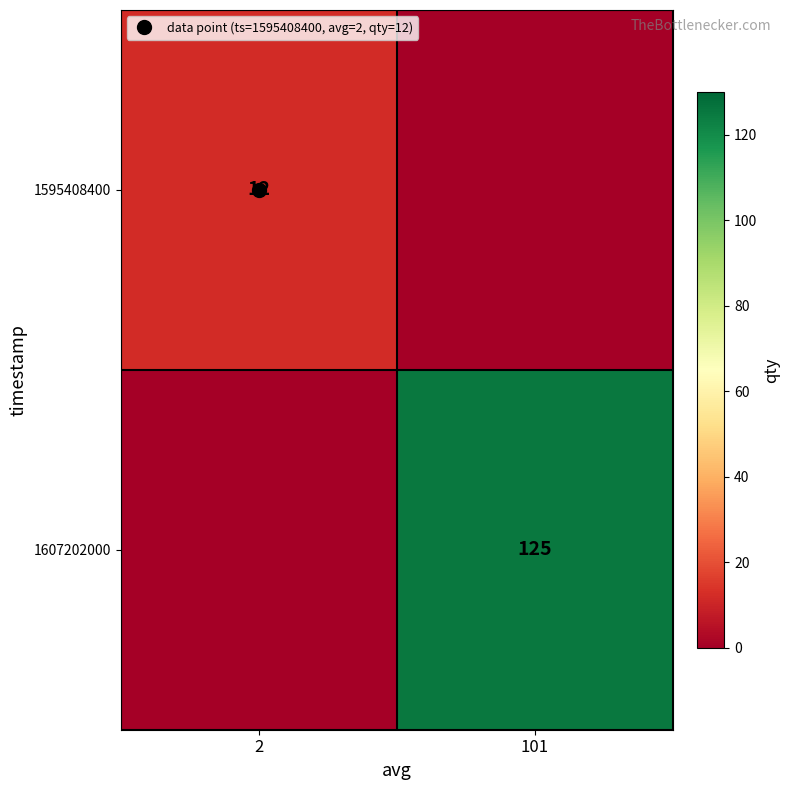

How many data points in 1607202000 are less than 125?

1